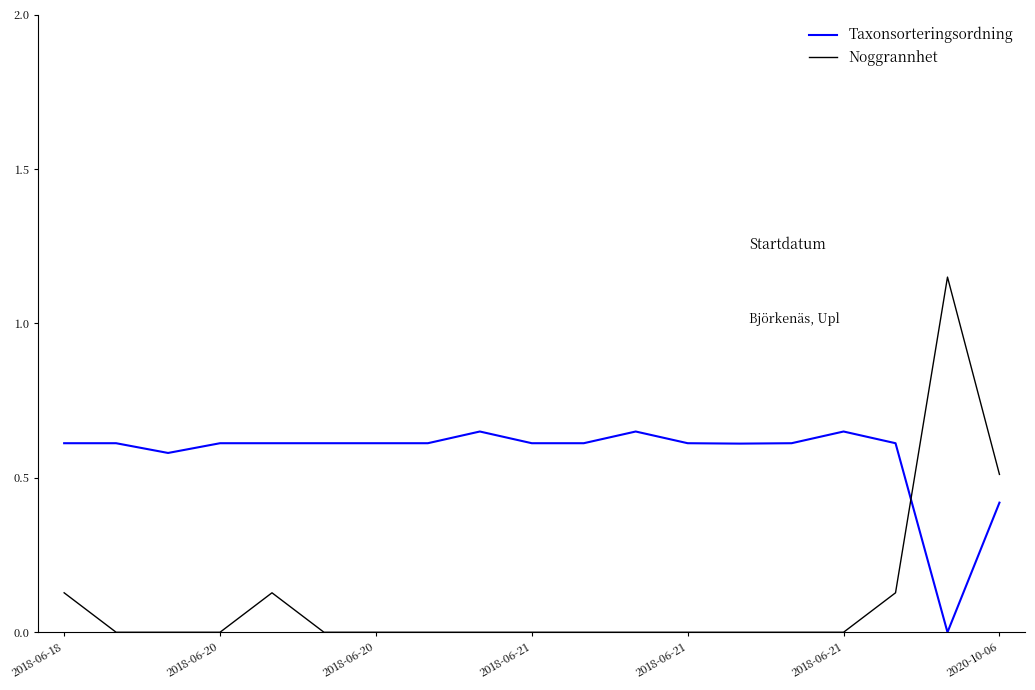

Which series has the largest range (max minus min)?

Noggrannhet